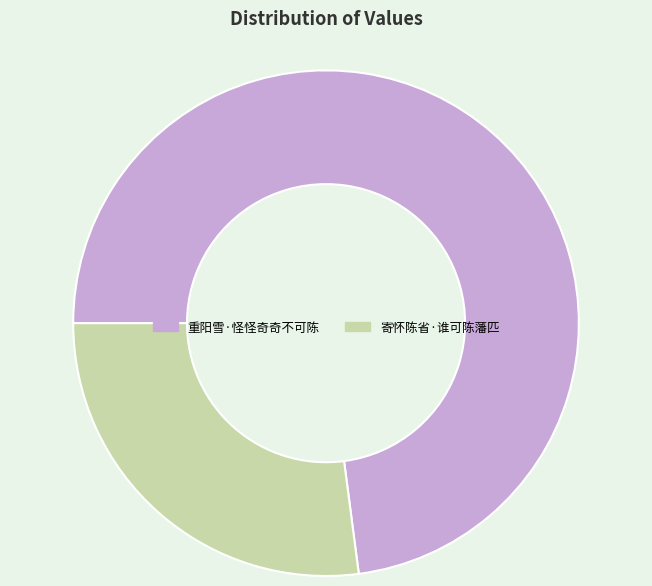

Approximately how many times larger is the value at 重阳雪·怪怪奇奇不可陈 compared to 寄怀陈省·谁可陈藩匹?

2.7